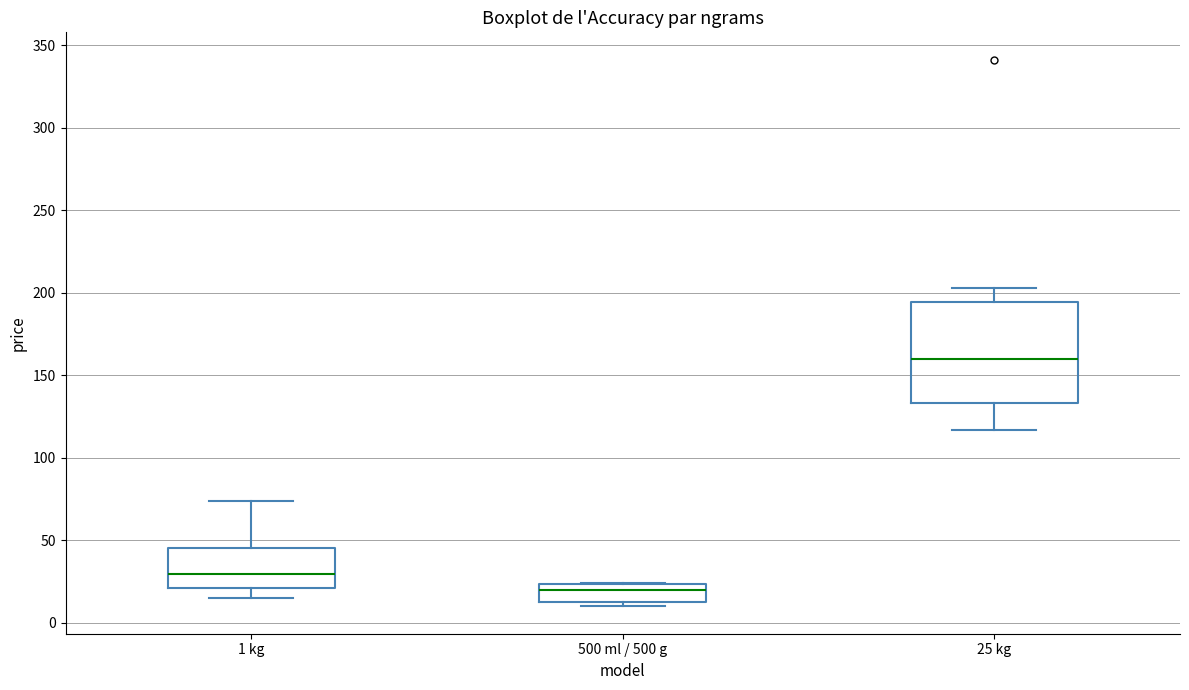

Reading left to right, read every box against the y-axis: the position of its median line, the range the box covers, and the ends of its whiskers. The values are not printed on the chart, so give them approximately, as read against the axis.

1 kg: median 30, box 20 to 45, whiskers 15 to 75
500 ml / 500 g: median 20, box 10 to 25, whiskers 10 (just below the box's lower edge) to 25
25 kg: median 160, box 135 to 195, whiskers 115 to 205